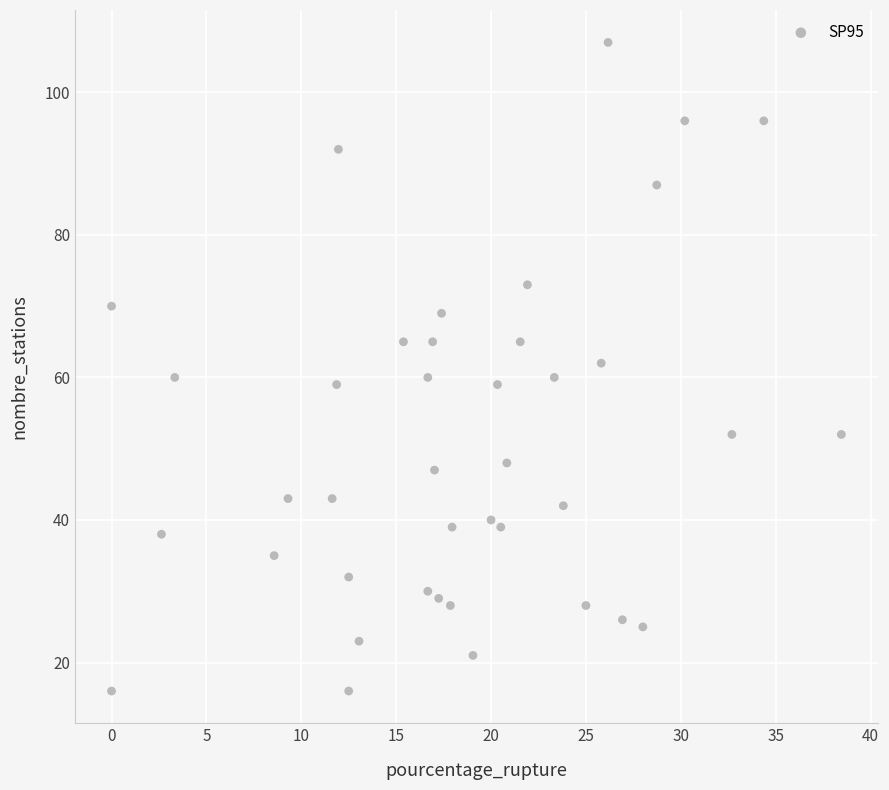

What is the range of Y values (max minus min)?

91